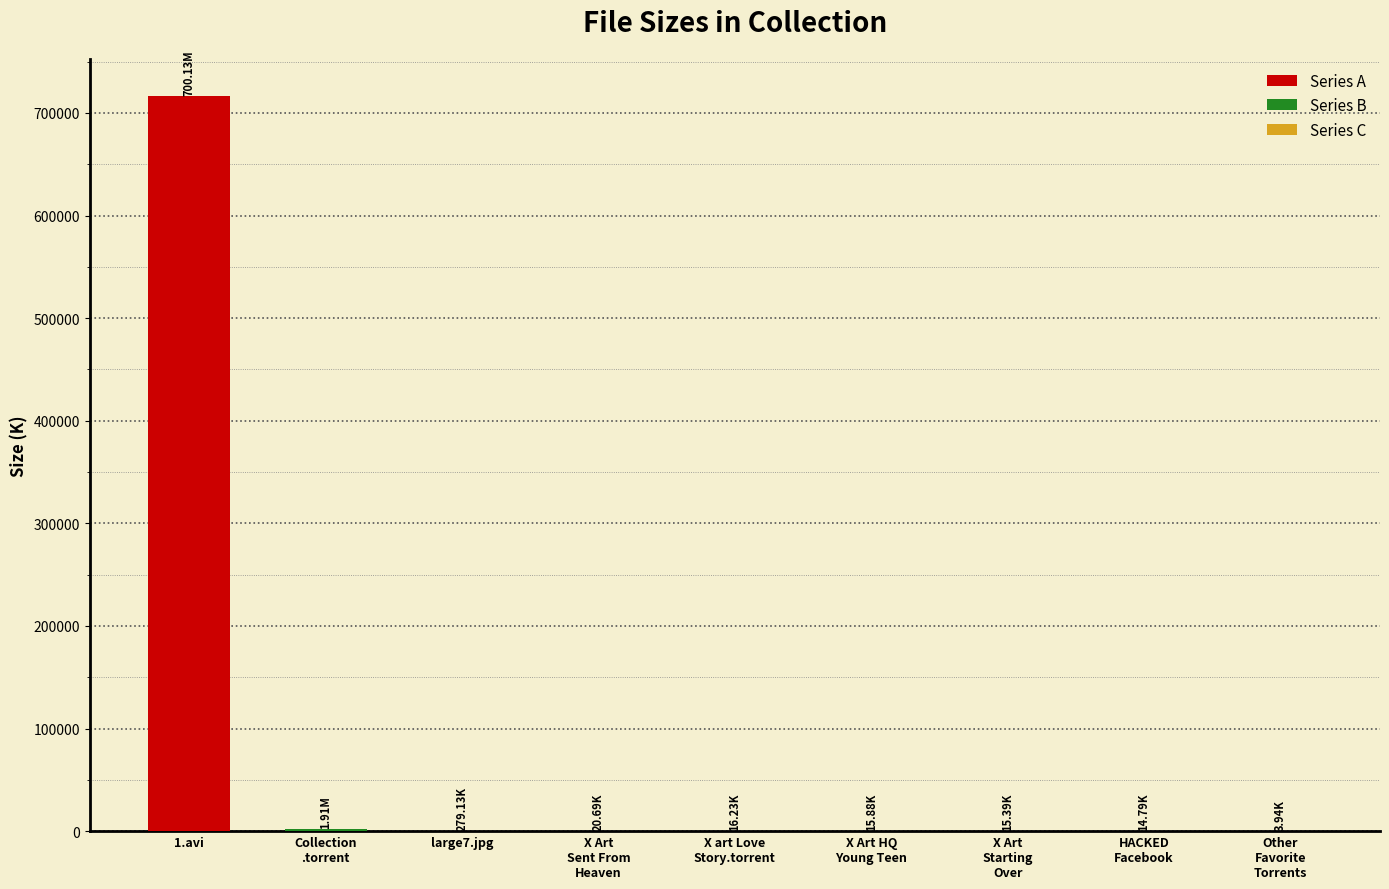

True or false: the data shows 496778.6 at 1.avi.

False